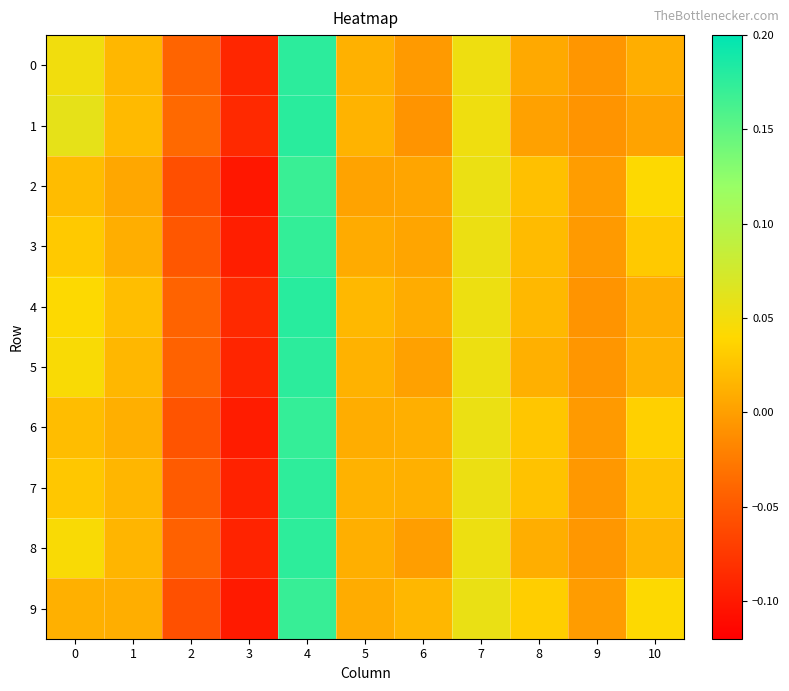

Which series changed the most between 9 and 10?

9